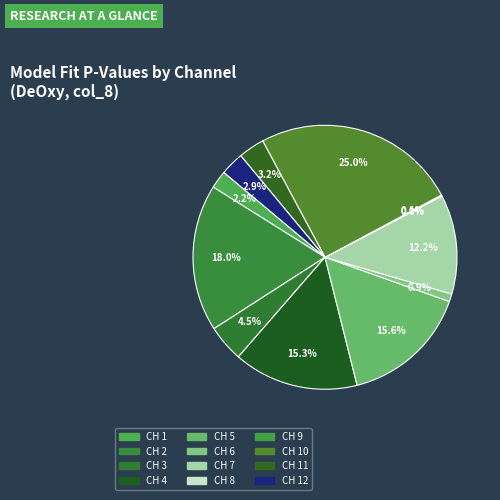

Rank the categories by value from highest to lowest.

CH 10, CH 2, CH 5, CH 4, CH 7, CH 3, CH 11, CH 12, CH 1, CH 6, CH 9, CH 8